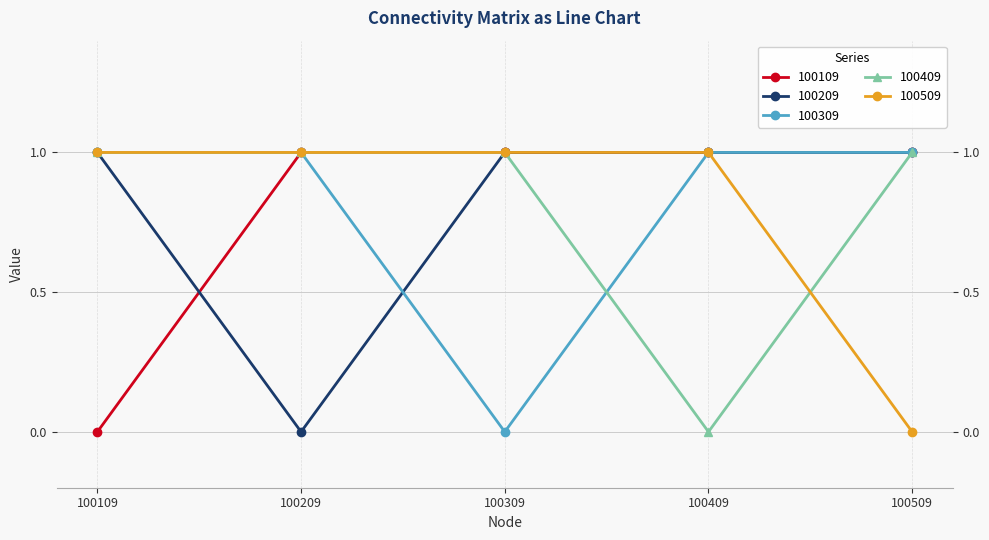

True or false: 100209 and 100409 intersect in this chart.

False